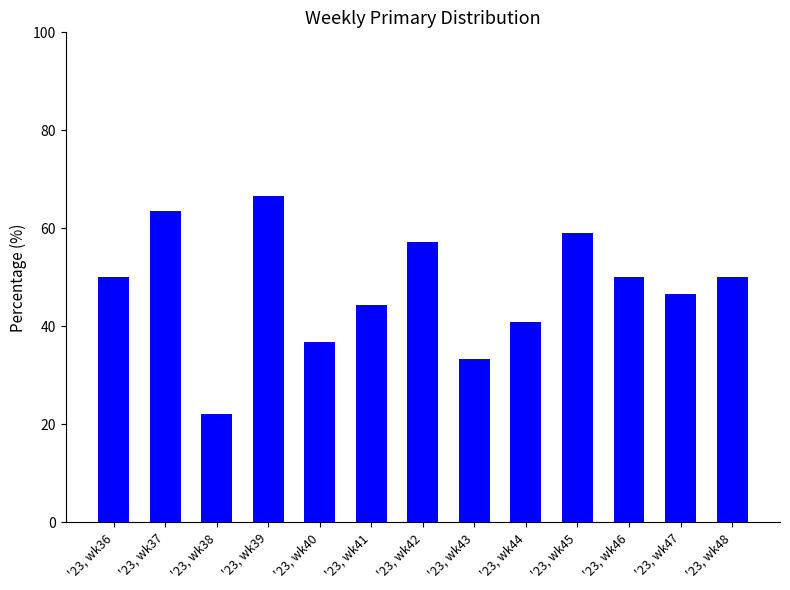

What is the difference between the values at '23, wk36 and '23, wk39?

16.7